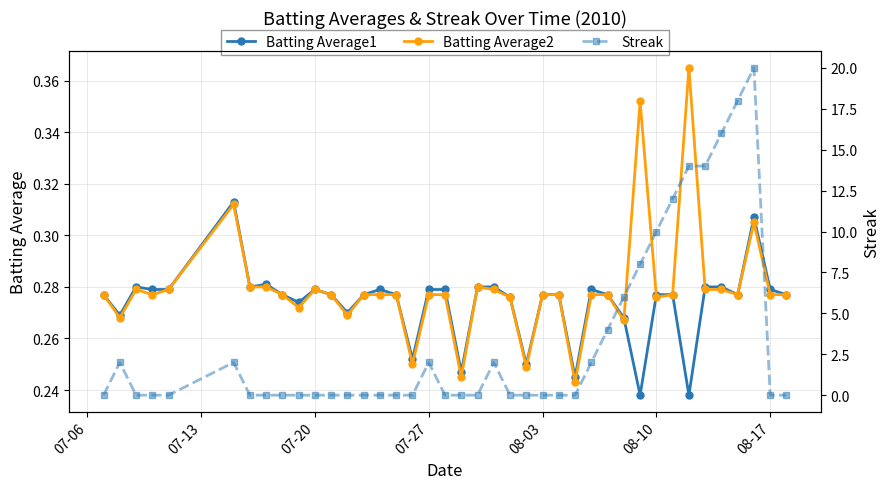

How many Batting Average1 values are between 0 and 1?

40